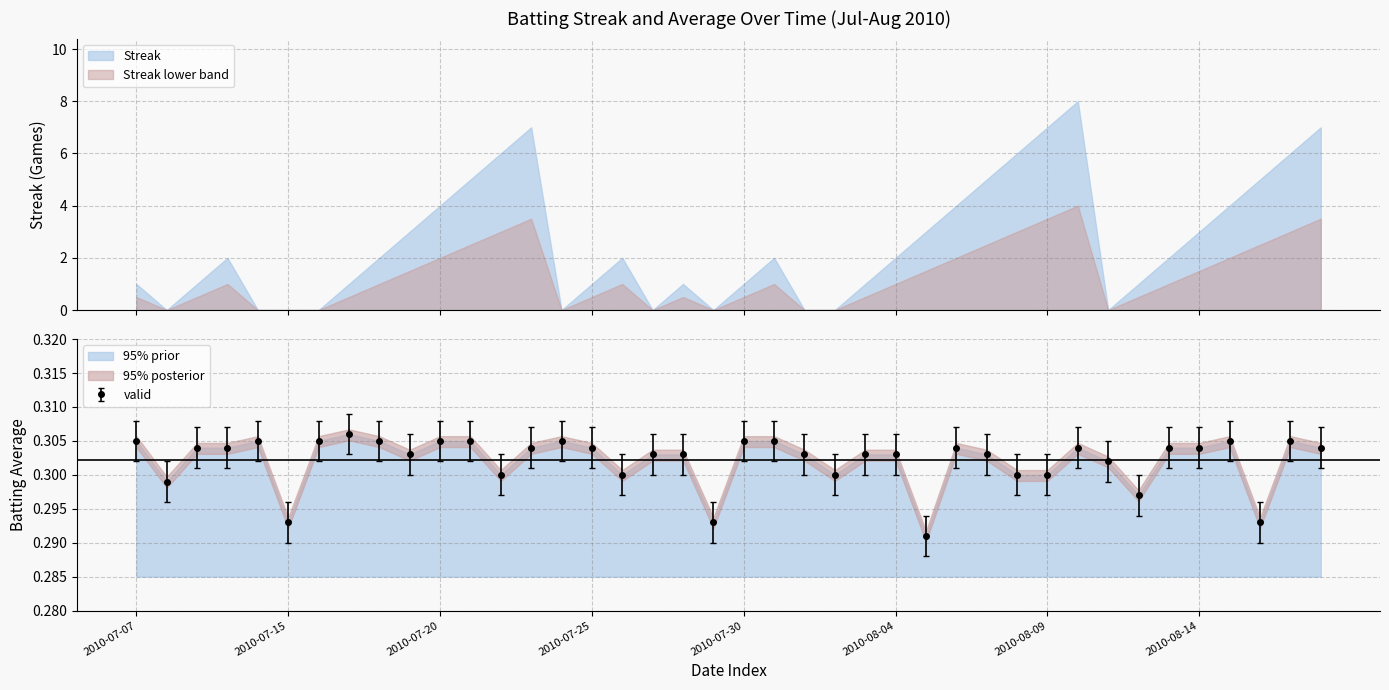

How many values are between 0 and 1?

40